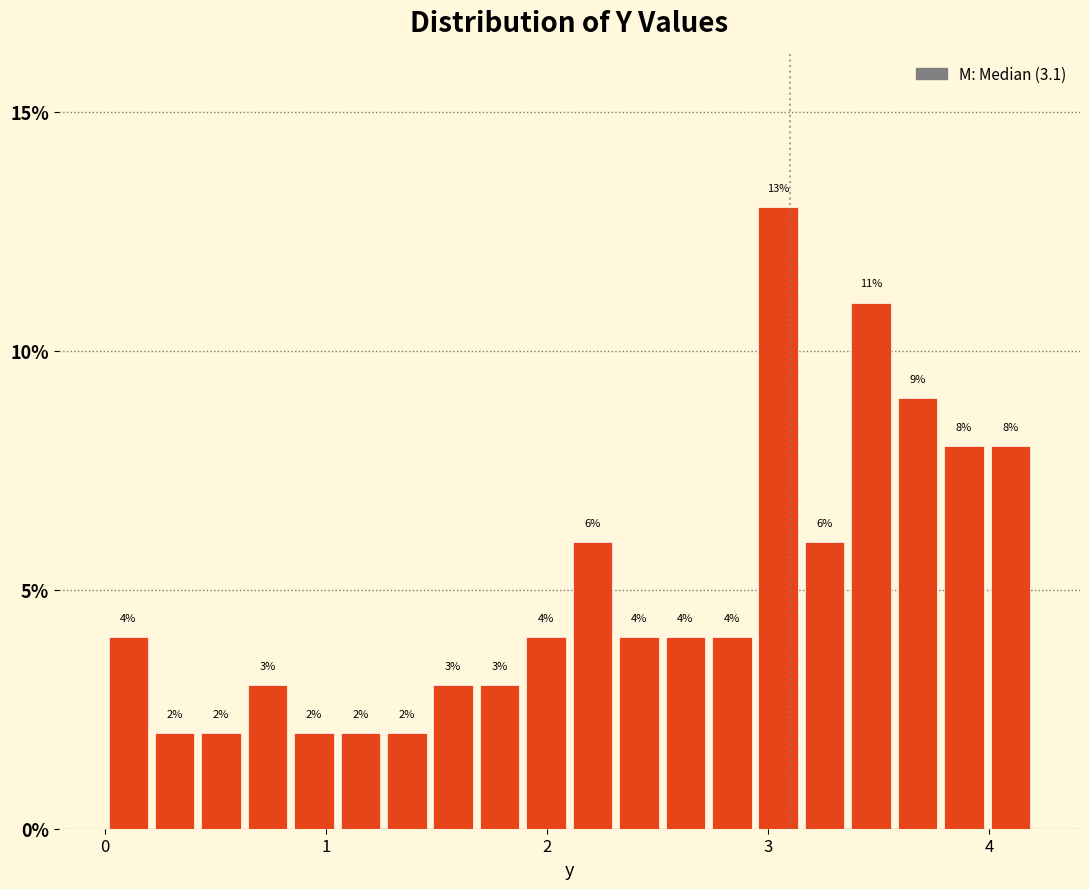

Around what value on the x-axis is the tallest bar? Give the approximate position of its centre, as read against the axis.

3.0